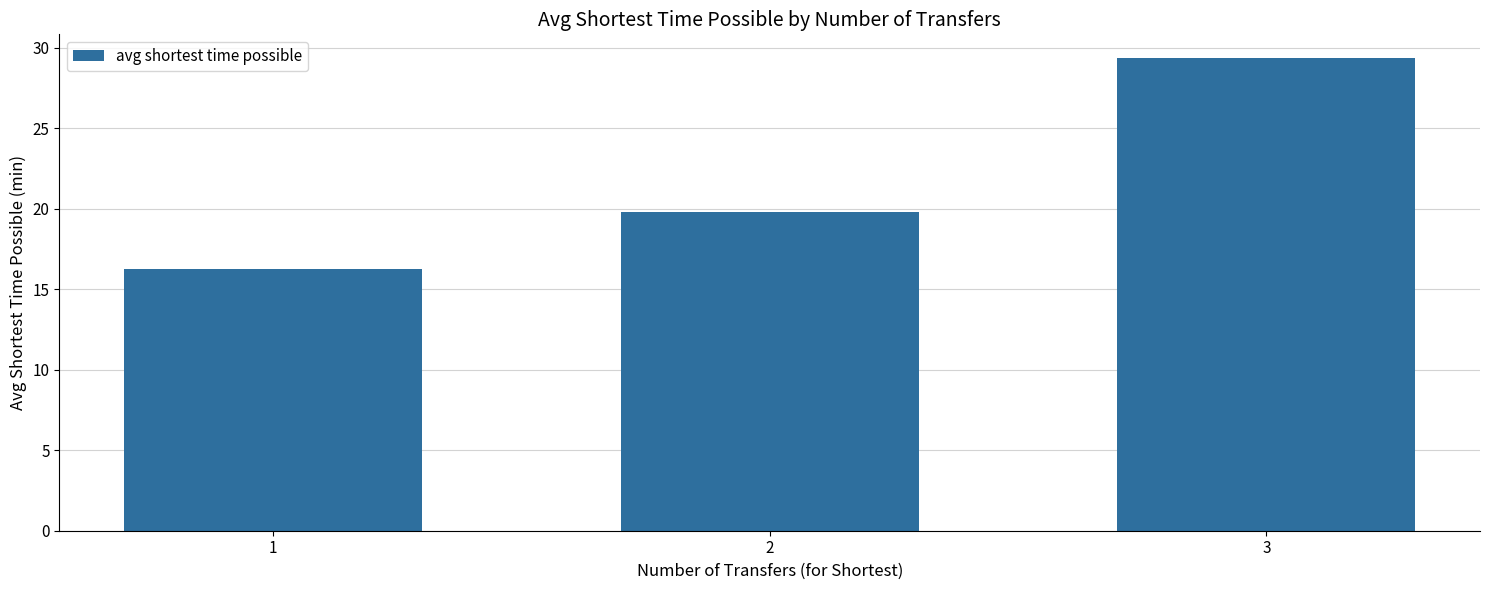

Reading right to left, transcribe all the data shown in this chart.

29.4	19.8	16.2